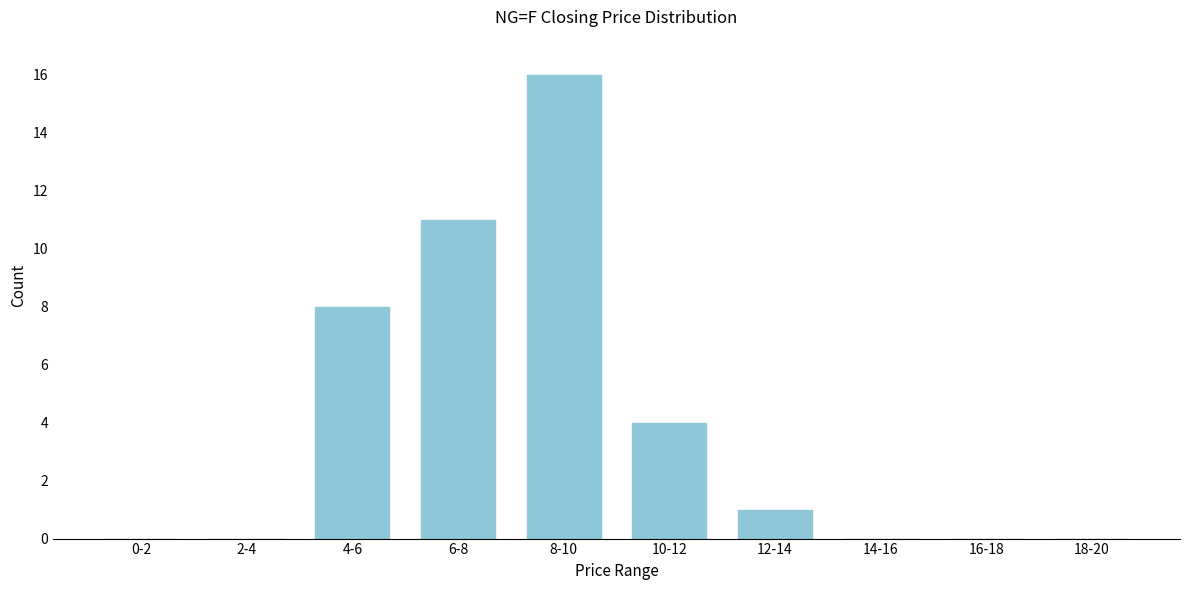

Reading left to right, extract all data points from this chart.

0-2=0	2-4=0	4-6=8	6-8=11	8-10=16	10-12=4	12-14=1	14-16=0	16-18=0	18-20=0